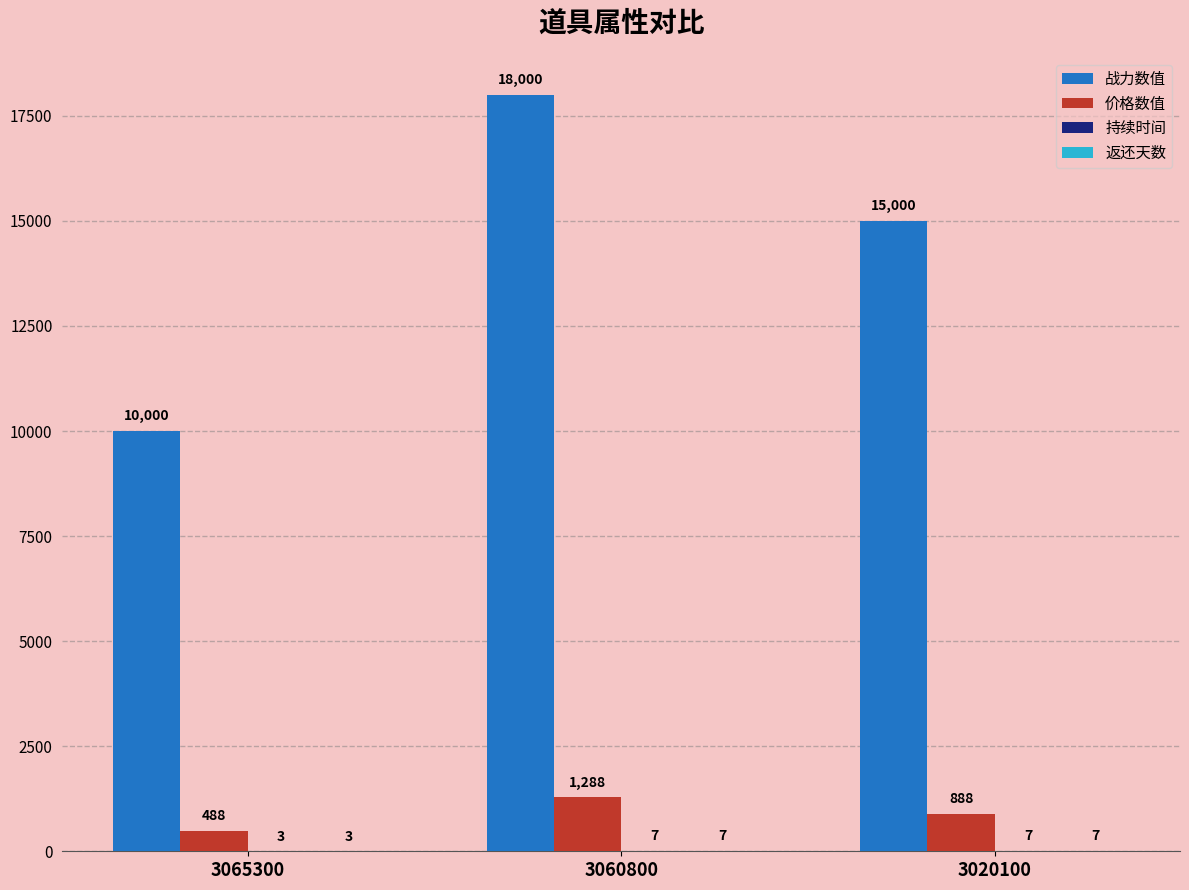

What is the sum of the 价格数值 values at 3020100 and 3065300?

1376